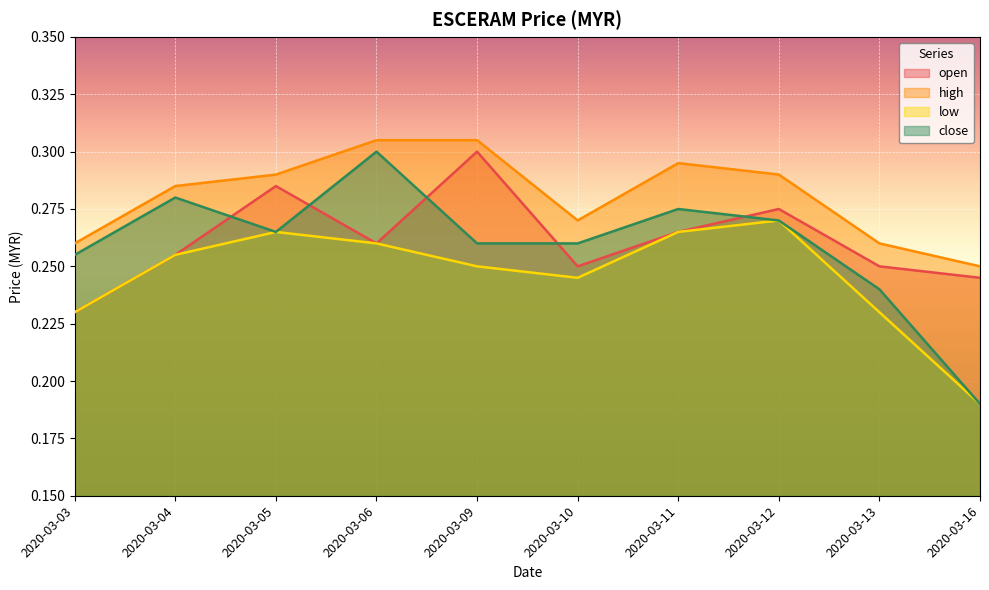

What is the value of the close point at the 8th from the left?

0.3